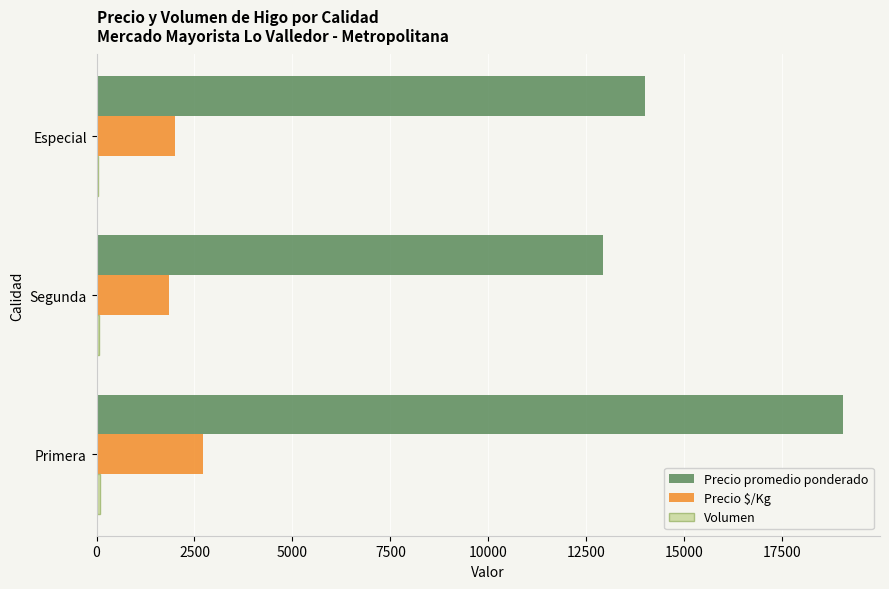

How many Precio $/Kg values are between 1848 and 2721?

3